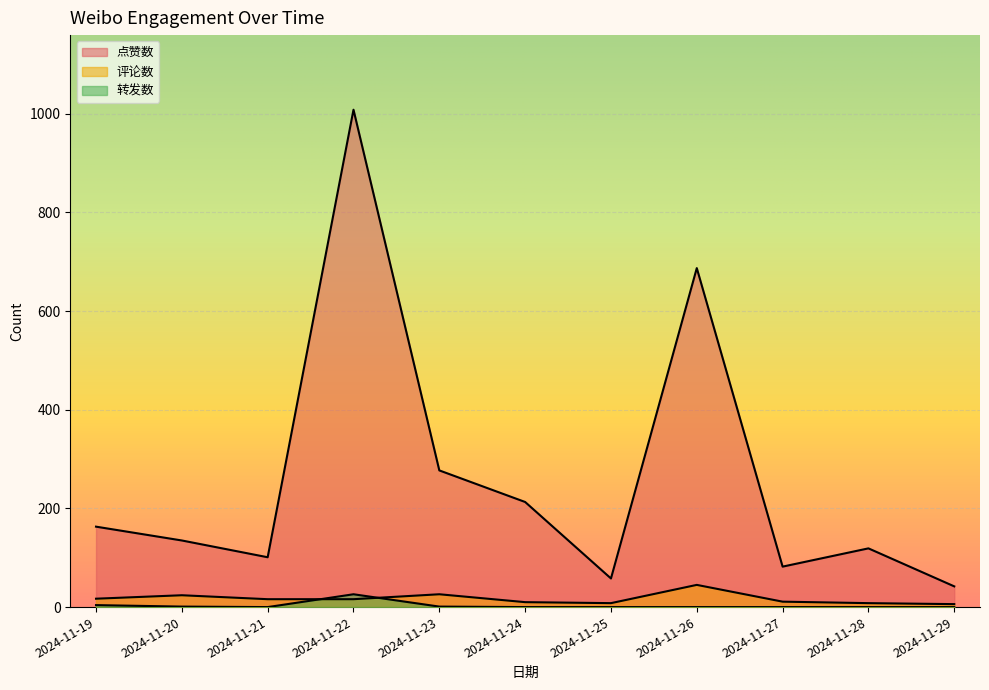

Where does the 点赞数 series first go above 135?

2024-11-19